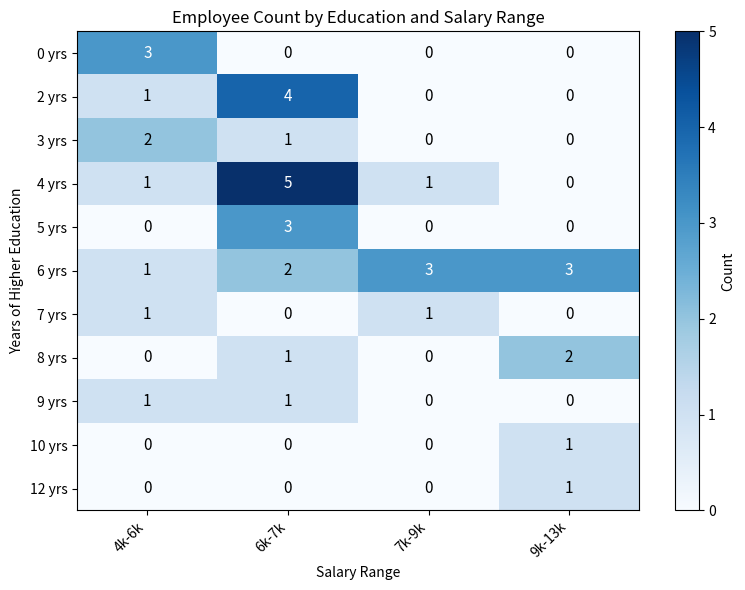

True or false: 3 yrs has a value of -1 at 9k-13k.

False